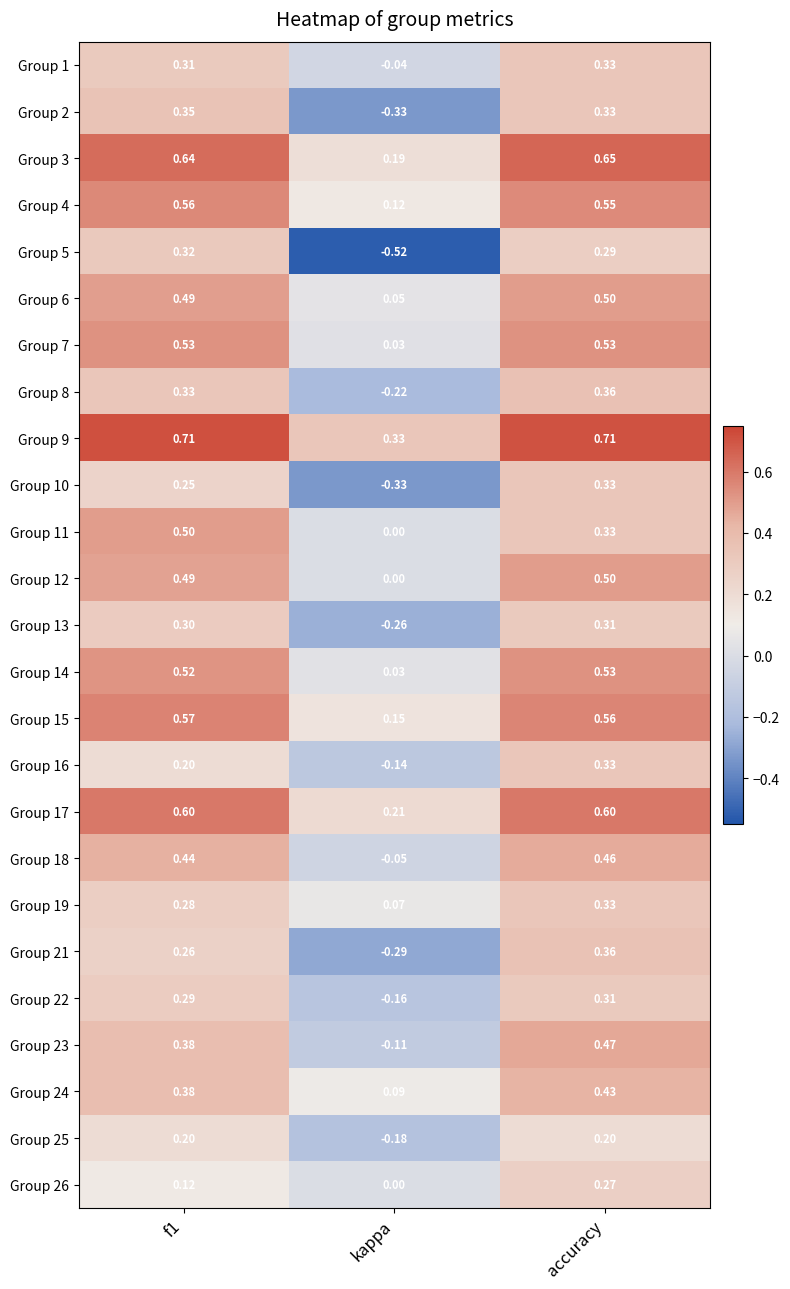

Which label corresponds to the smallest value in the chart?

kappa